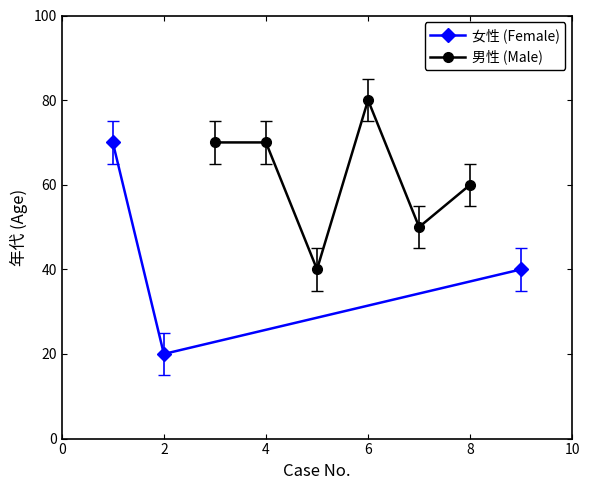

What is the value of the 1st point from the left?

70